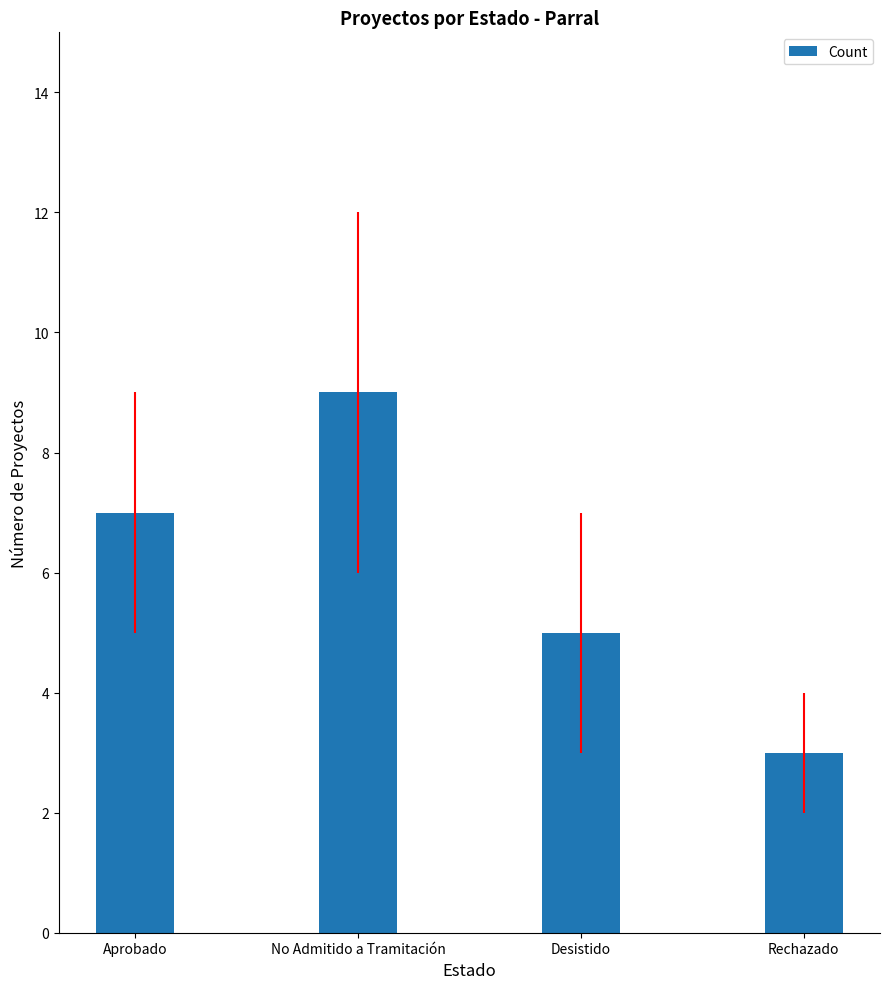

What is the change in value from Desistido to Rechazado?

-2